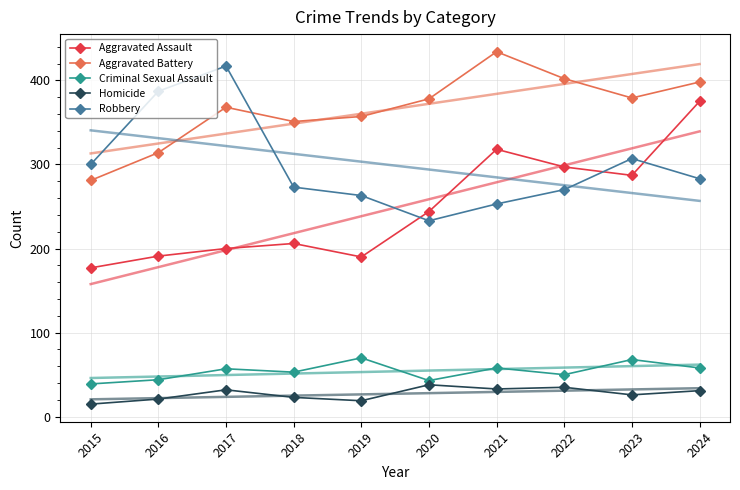

What are all the series names shown in the legend?

Aggravated Assault, Aggravated Battery, Criminal Sexual Assault, Homicide, Robbery